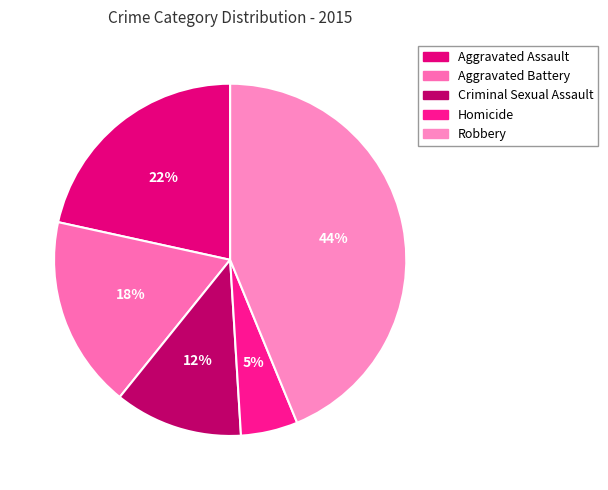

True or false: Aggravated Battery accounts for 3% of the total.

False